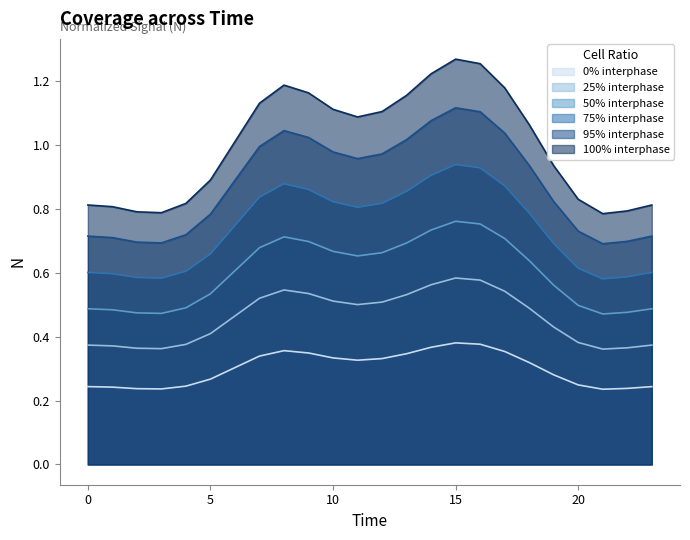

What is the difference between the maximum and minimum values?

0.1